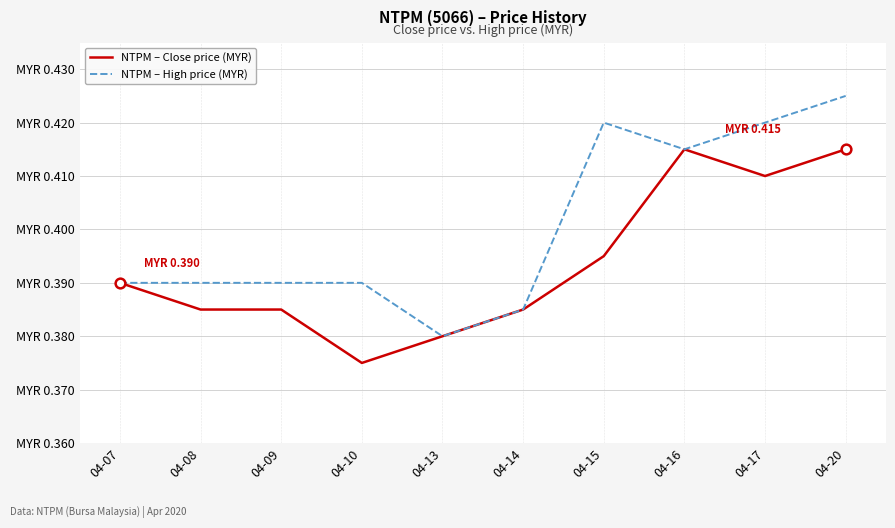

What is the total value across all series at 04-16?

0.8